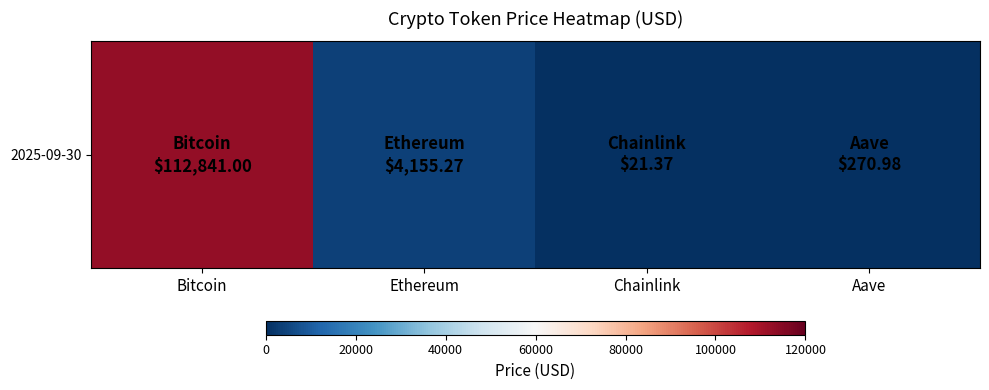

Rank the categories by value from highest to lowest.

Bitcoin, Ethereum, Aave, Chainlink